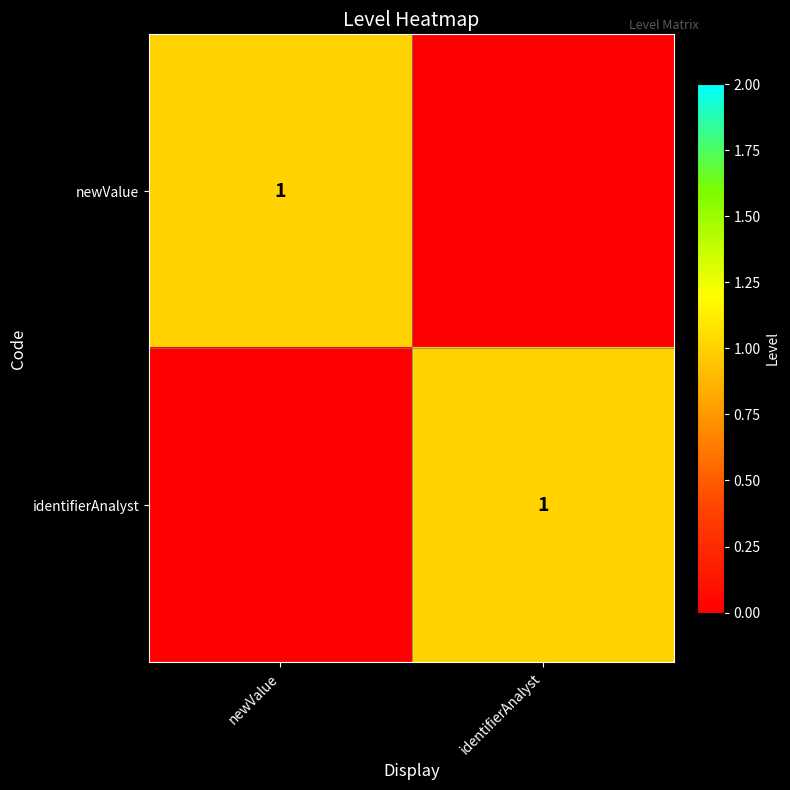

The value of newValue at newValue is 1. True or false?

True